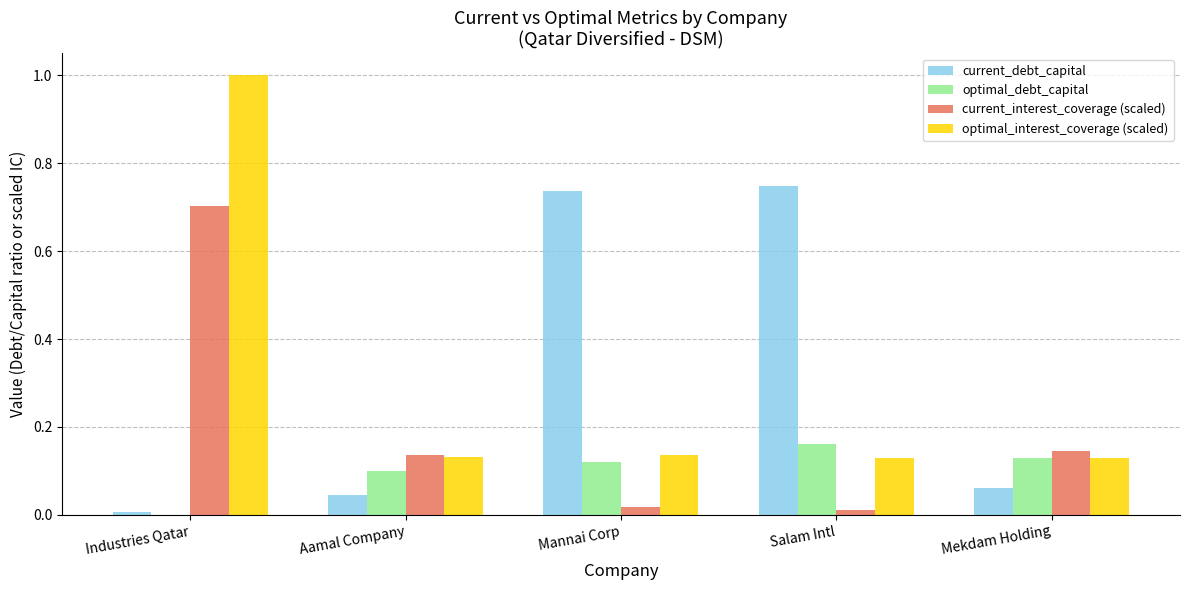

Are the bars horizontal?

No